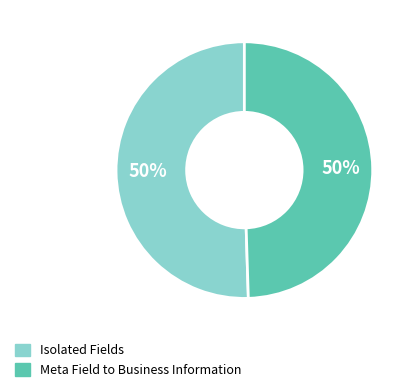

To the nearest percent, what is the average slice percentage?

50%